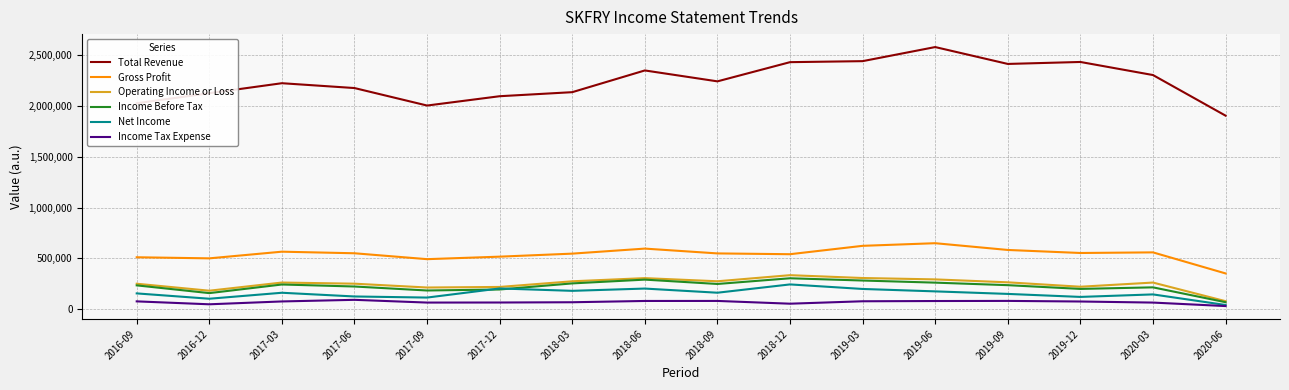

What is the minimum value shown in the chart?

28600